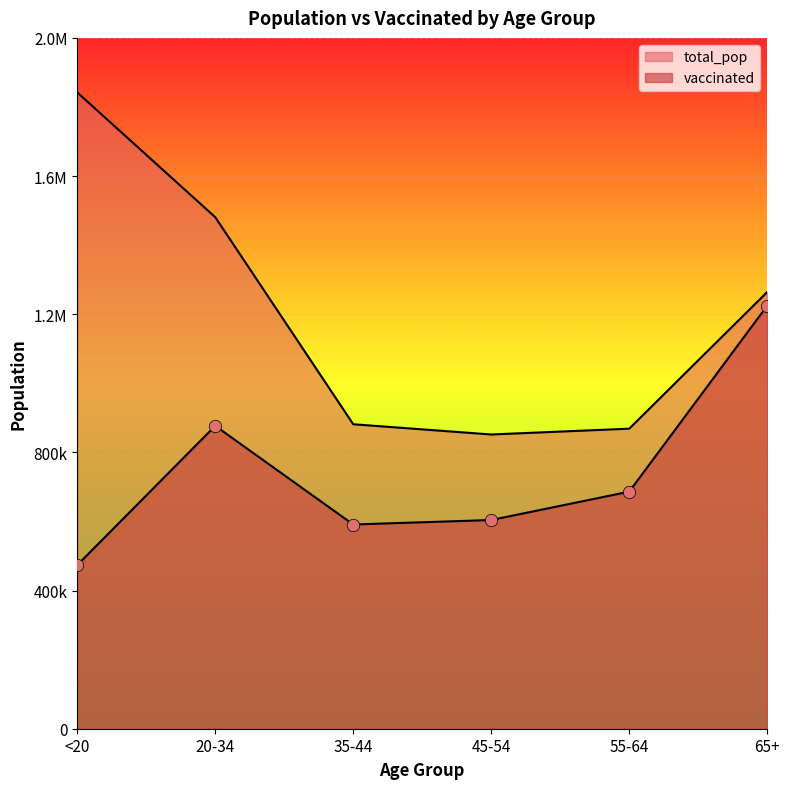

Which series has the widest spread of Y values?

total_pop